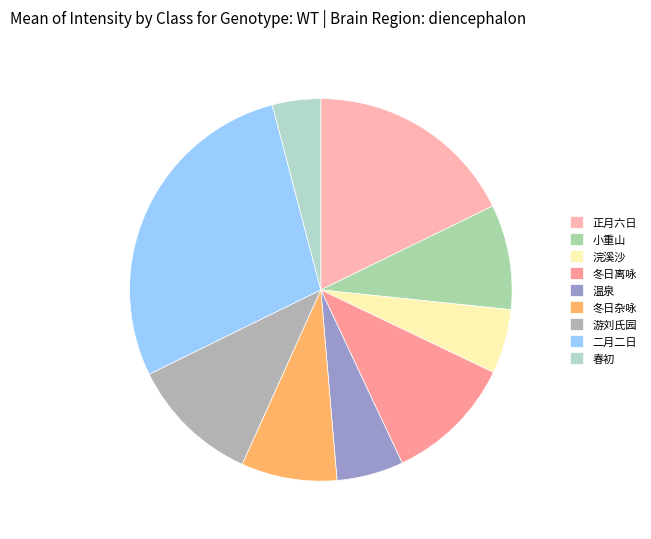

To the nearest percent, what is the average slice percentage?

11%